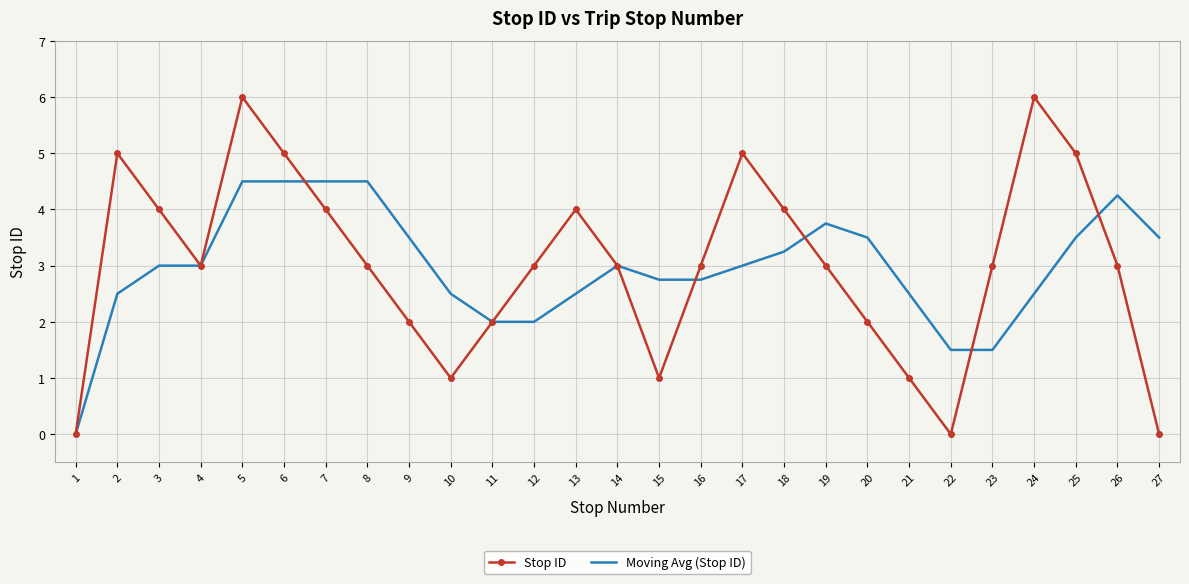

Between 6 and 12, which series saw the biggest shift?

Moving Avg (Stop ID)